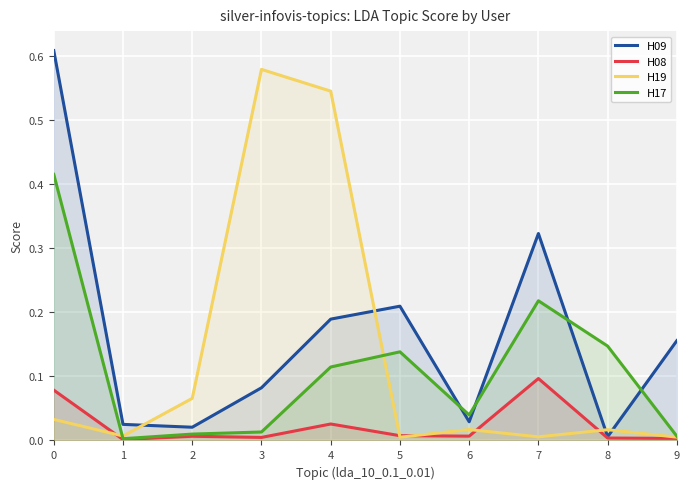

Reading right to left, what are all the values shown in this chart?

H09: 0.2	0.0	0.3	0.0	0.2	0.2	0.1	0.0	0.0	0.6
H08: 0.0	0.0	0.1	0.0	0.0	0.0	0.0	0.0	0.0	0.1
H19: 0.0	0.0	0.0	0.0	0.0	0.5	0.6	0.1	0.0	0.0
H17: 0.0	0.1	0.2	0.0	0.1	0.1	0.0	0.0	0.0	0.4